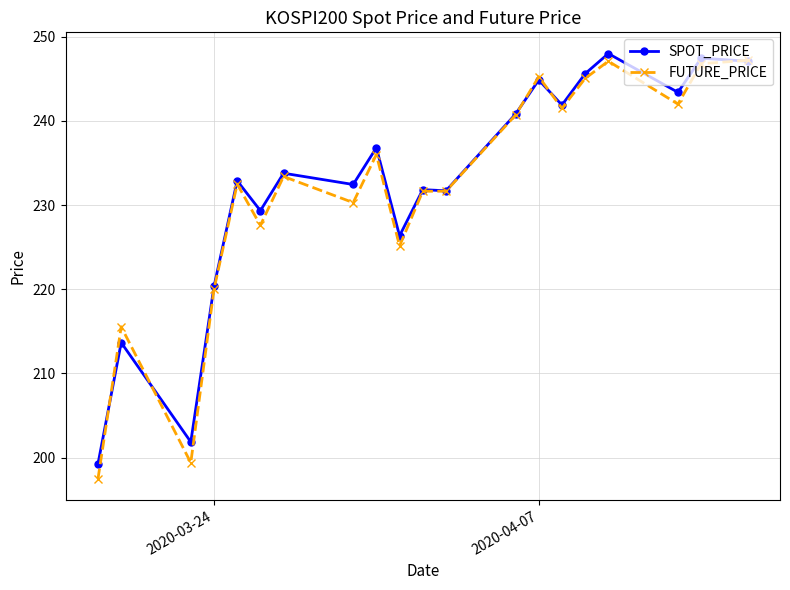

True or false: FUTURE_PRICE has more than 2 points higher than both neighbors.

True